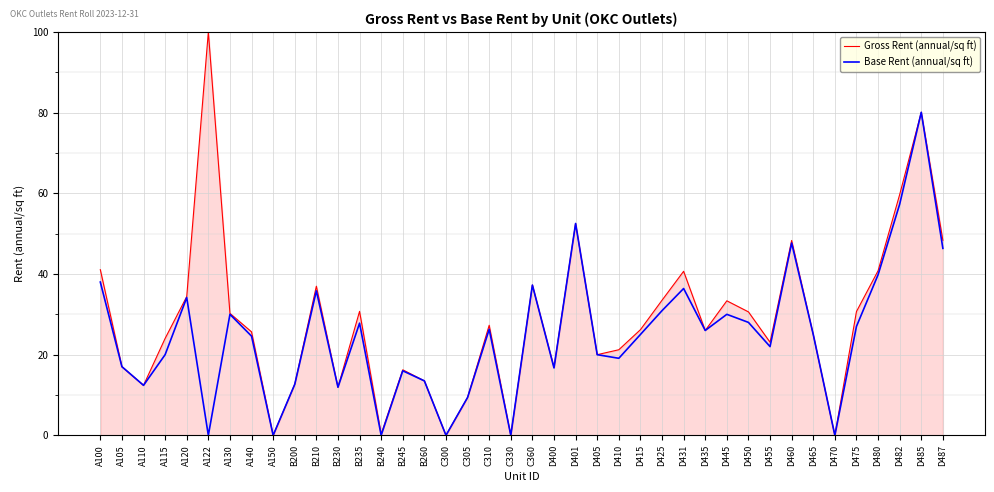

What is the difference between the second highest and second lowest values in the Base Rent (annual/sq ft) series?

57.3